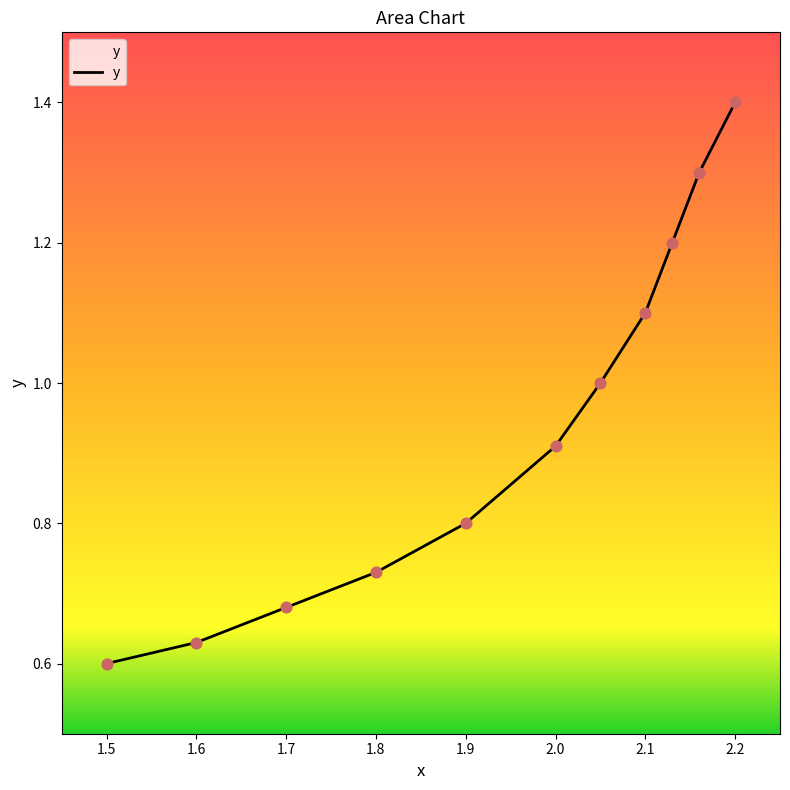

What is the greatest value displayed?

1.4